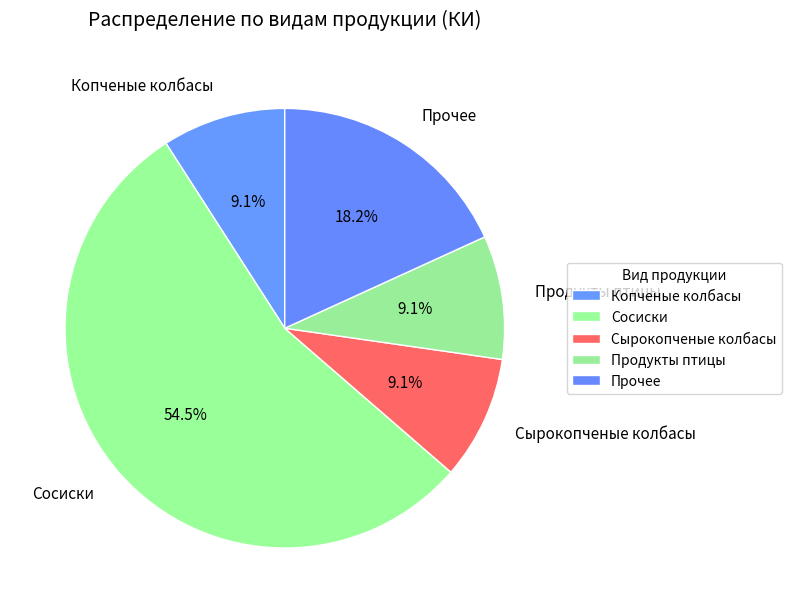

Which slice is the largest?

Сосиски